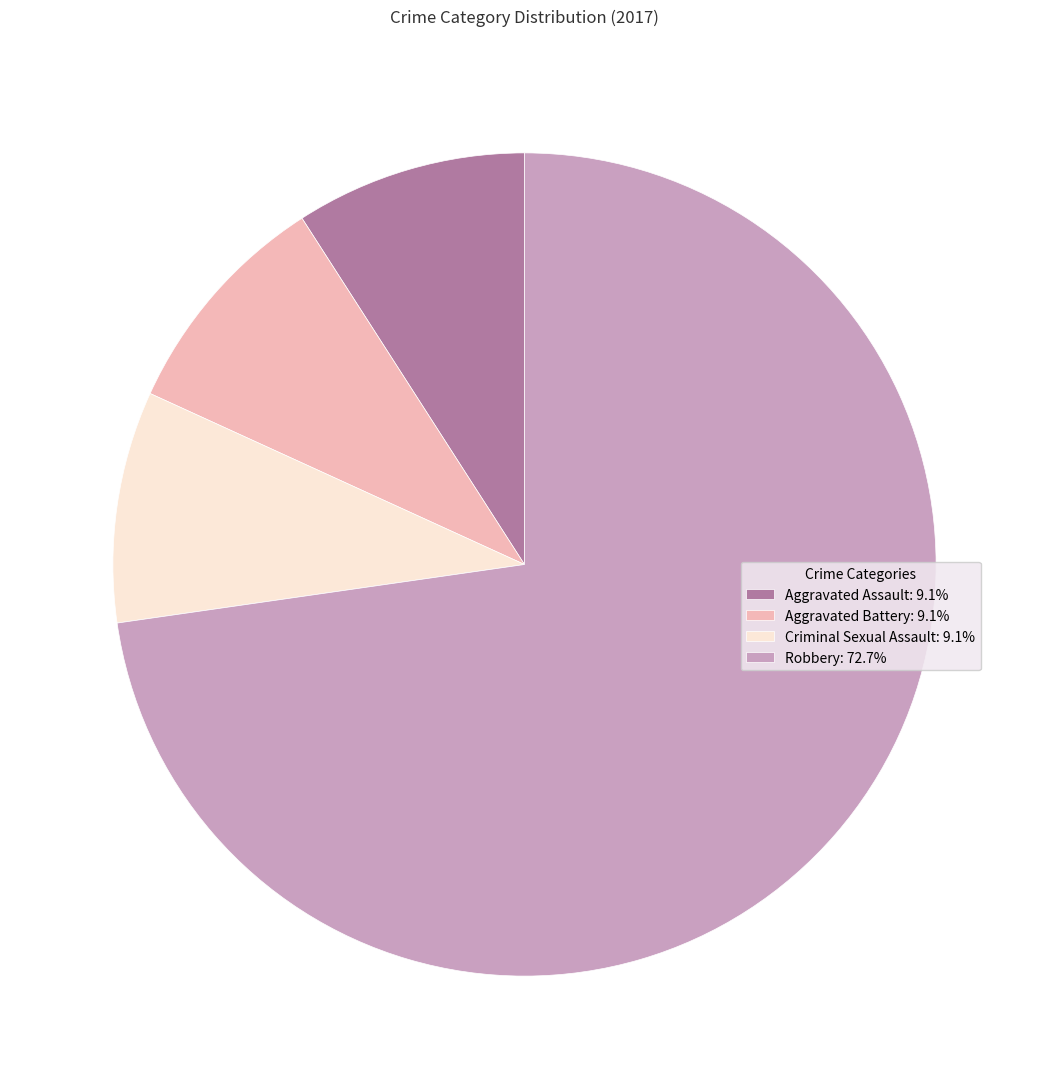

Do Robbery: 72.7% and Aggravated Assault: 9.1% together represent more than half of the pie?

Yes